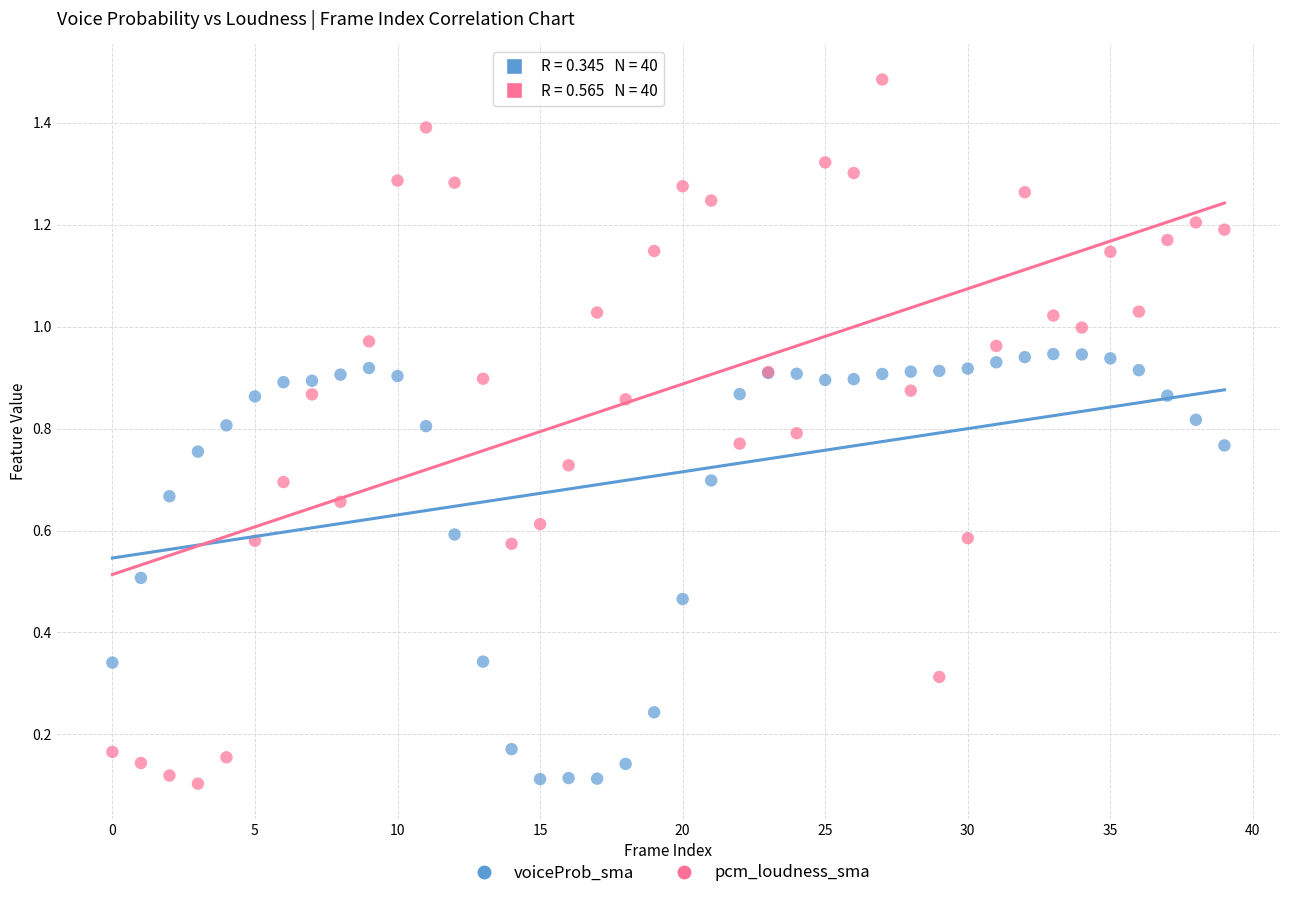

Which series contains the highest Y value?

pcm_loudness_sma